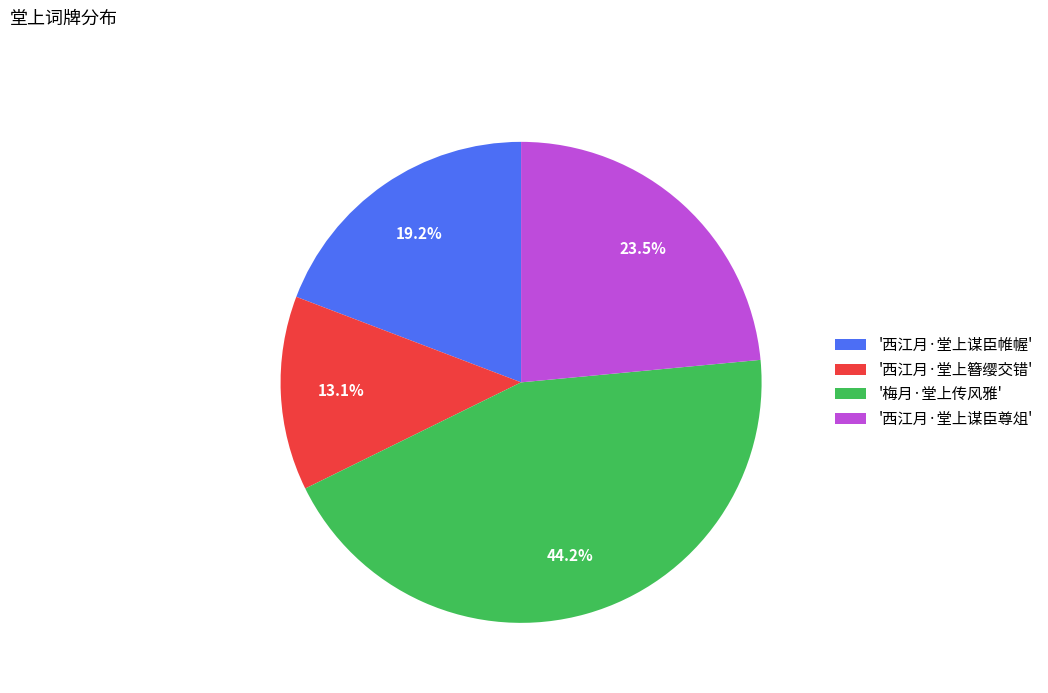

Does '西江月·堂上谋臣帷幄' account for over 50% of the chart?

No